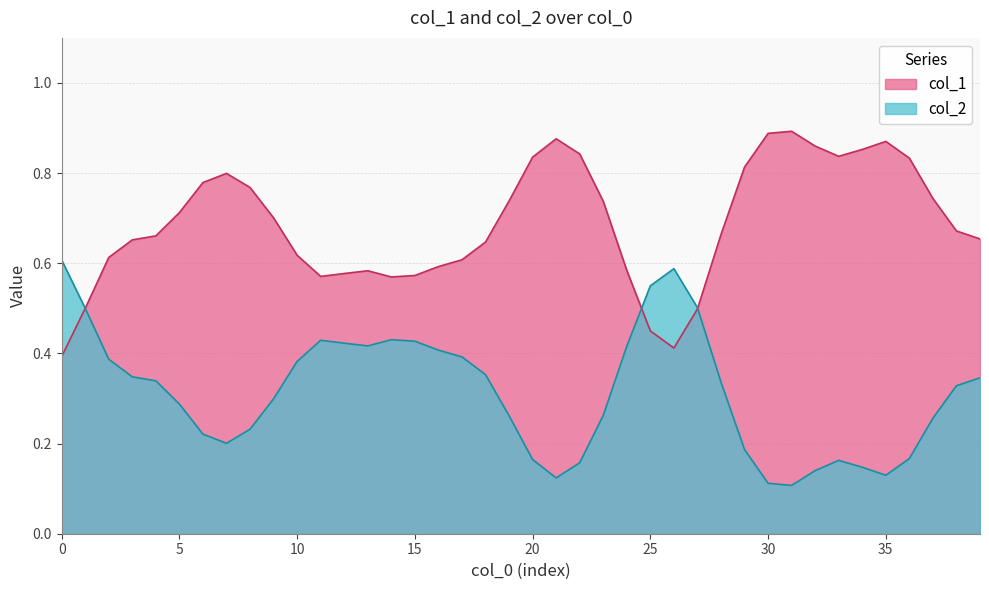

Does the chart display data point markers on the line(s)?

No